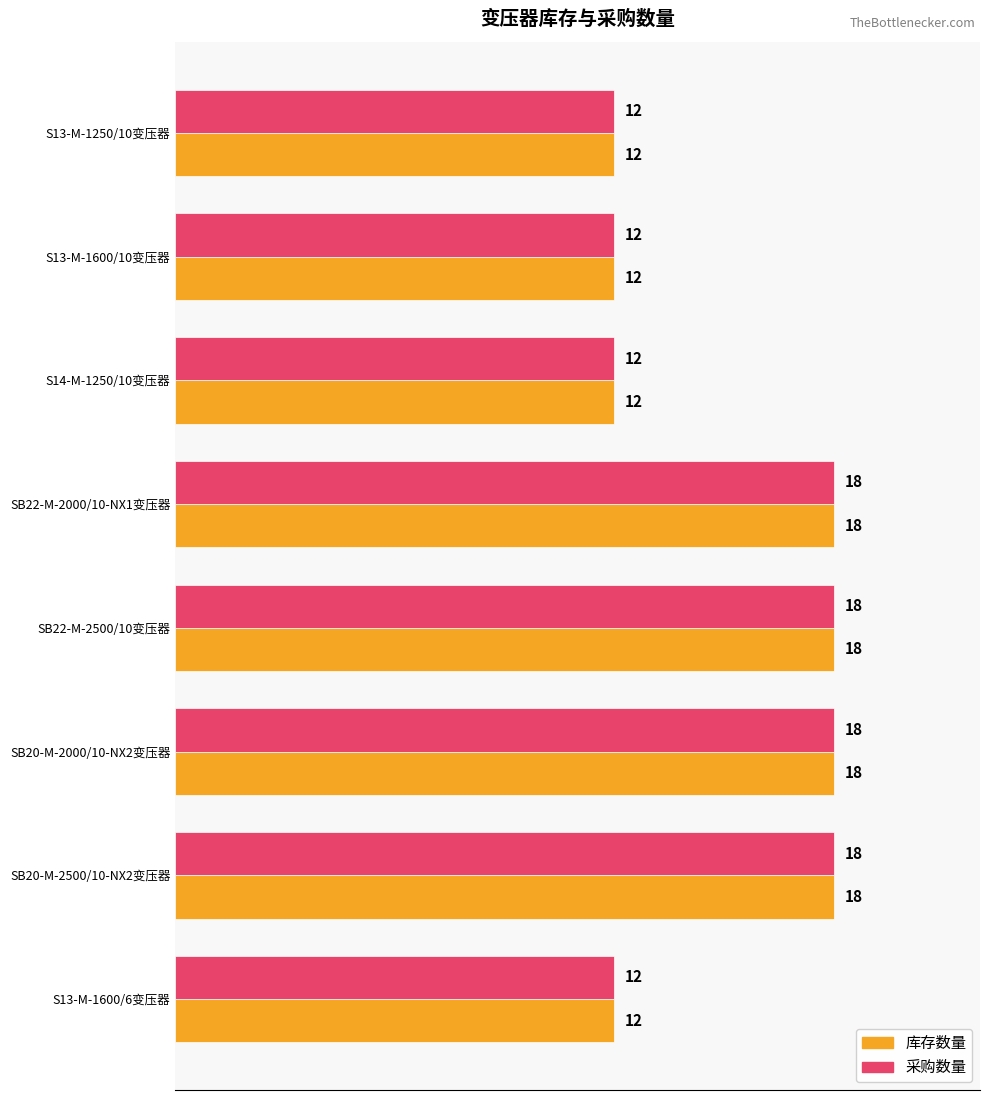

What is the average value of the 库存数量 series?

15